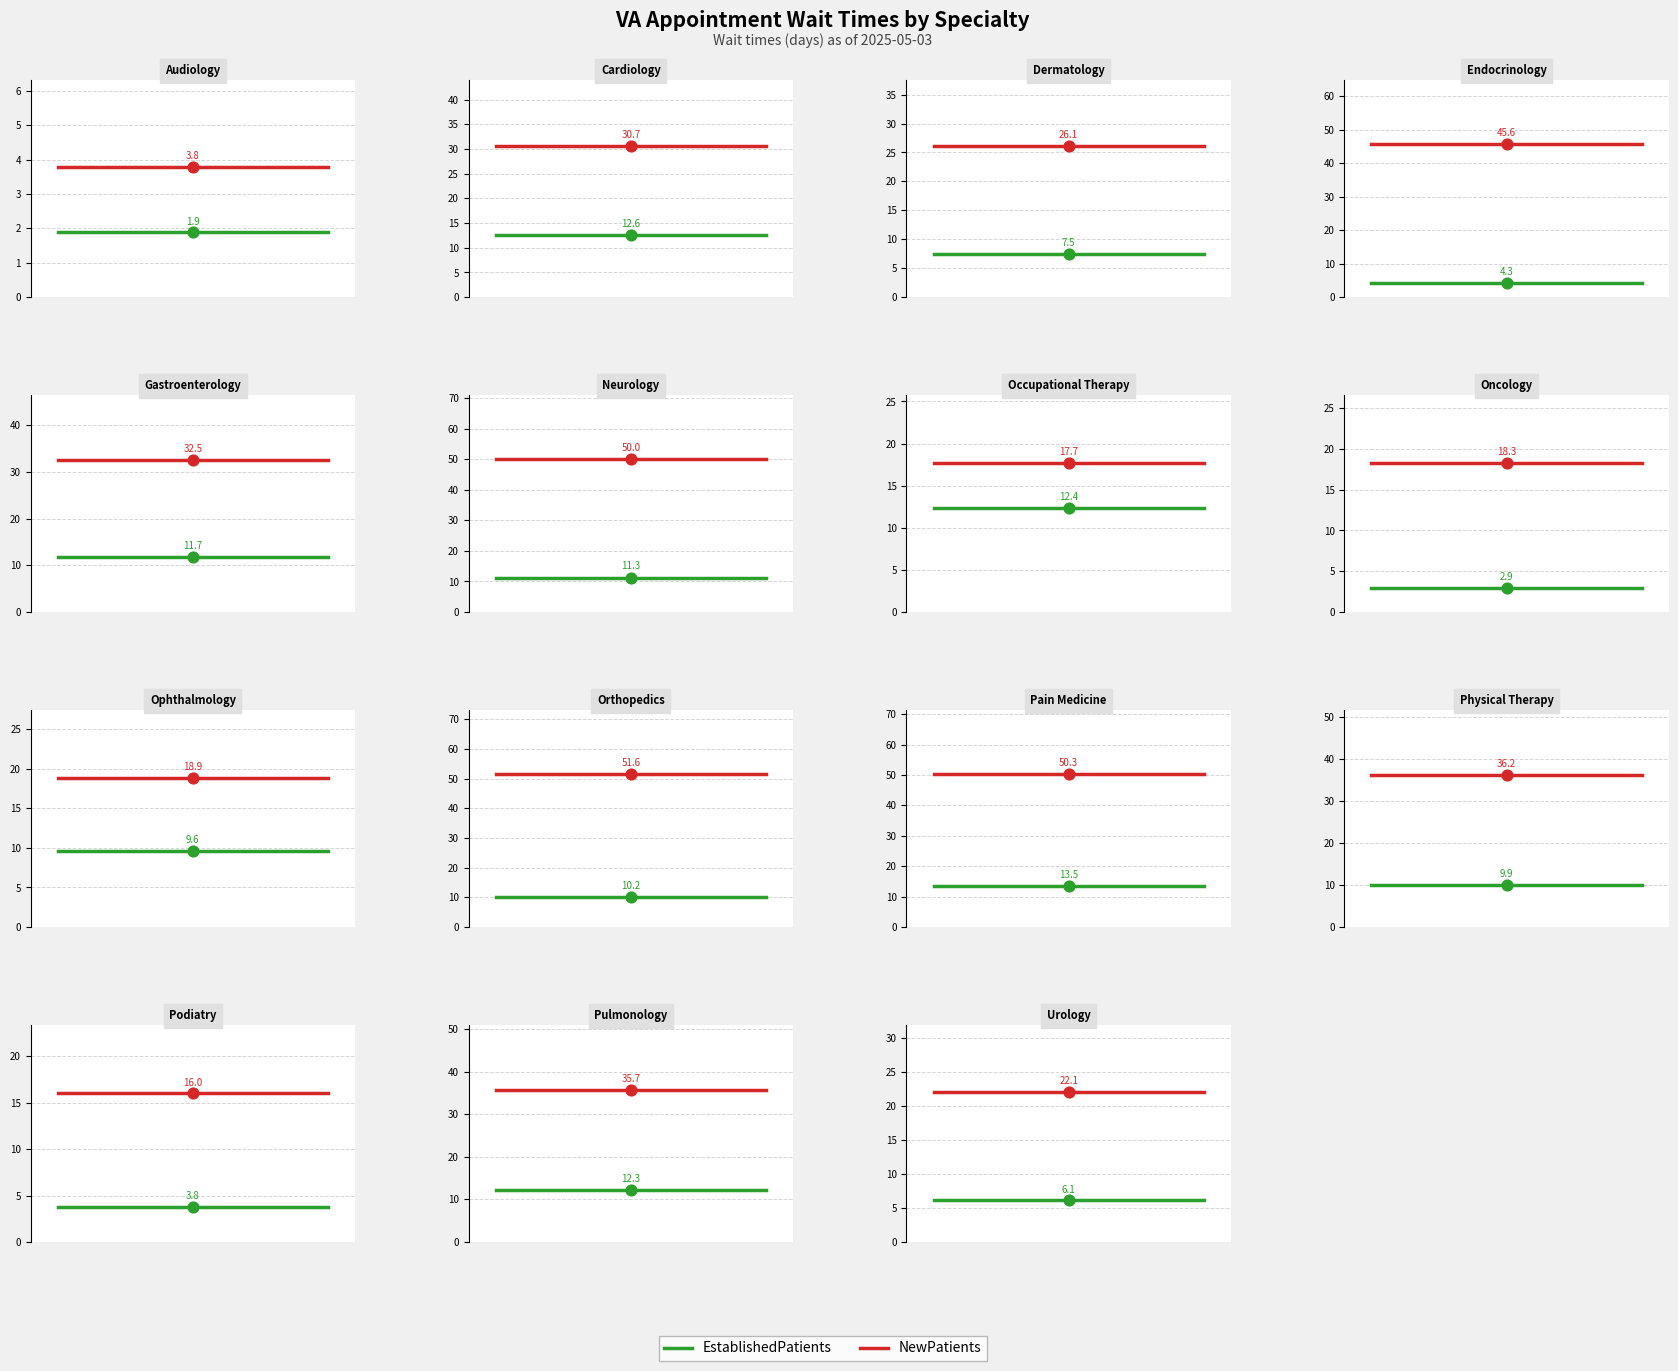

Which series has the largest total across all categories?

NewPatients